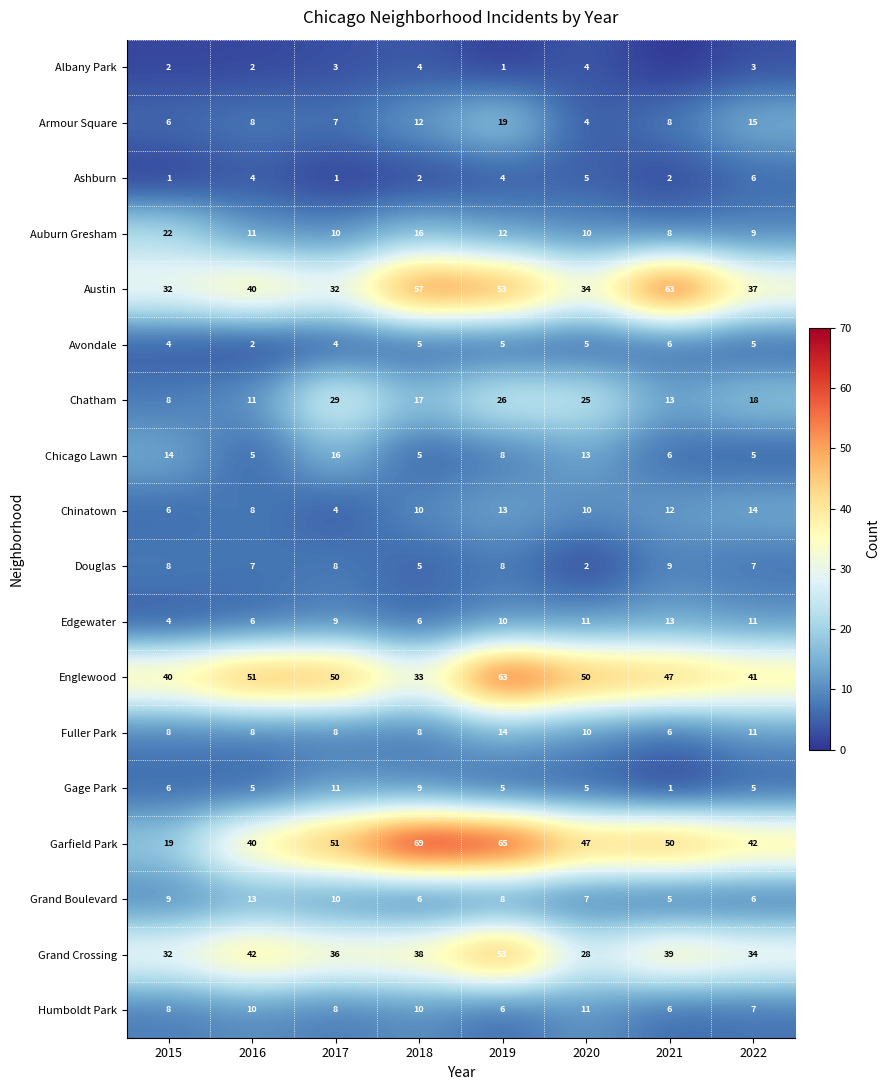

Which series changed the most between 2020 and 2022?

Armour Square